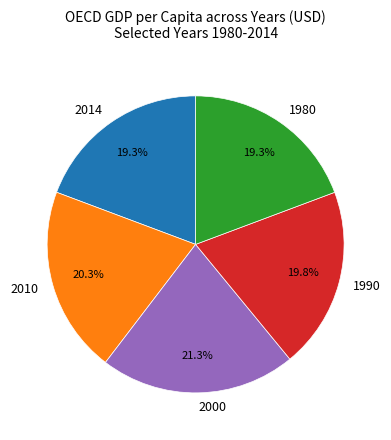

Which category has the biggest portion of the pie?

2000